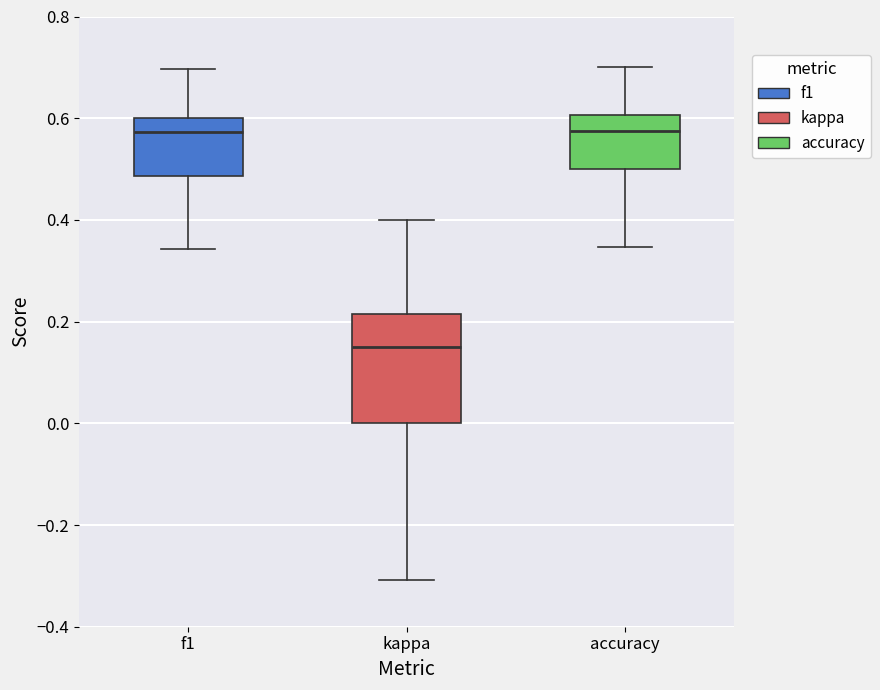

Which box is the tallest, from its lower edge to its upper edge?

kappa